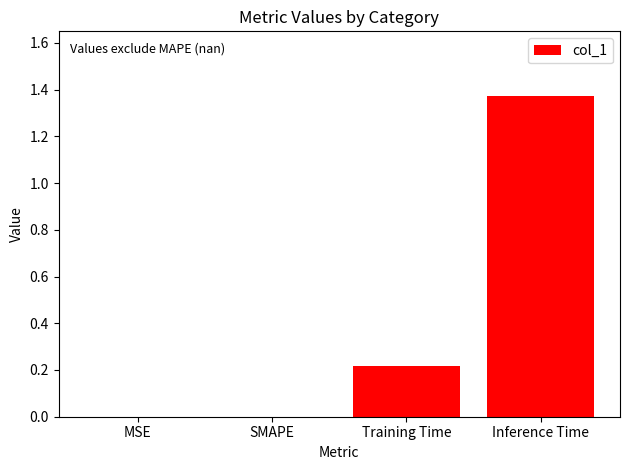

What is the change in value from SMAPE to Inference Time?

+1.4